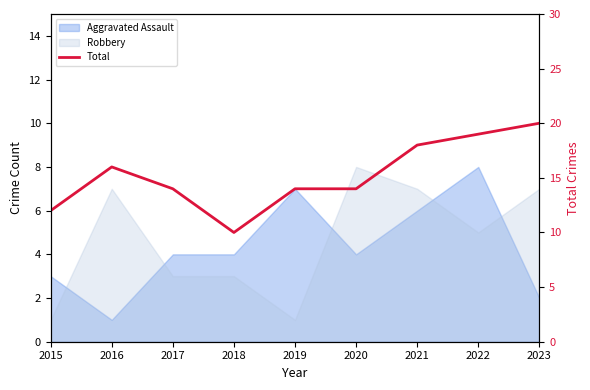

At which category does the data reach its first local valley?

2018